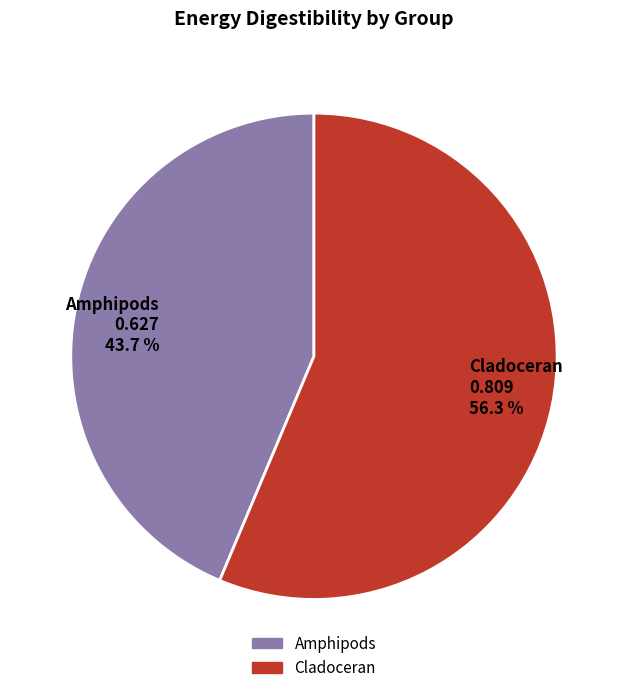

Is it true that Cladoceran is 56% of the pie?

True